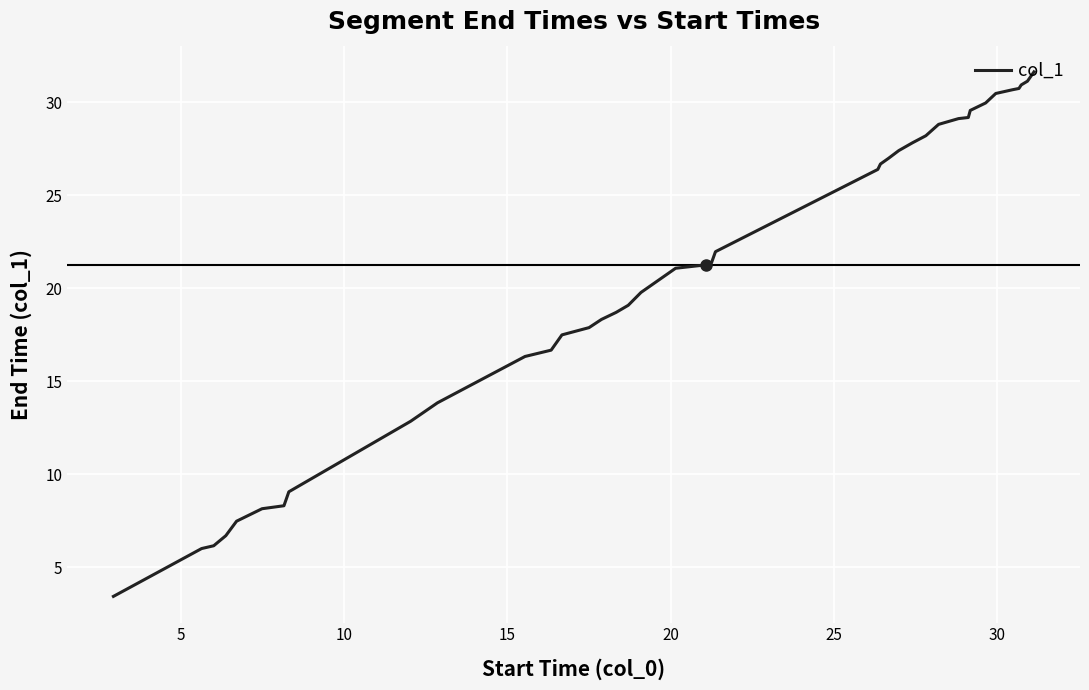

What is the average value?

20.3